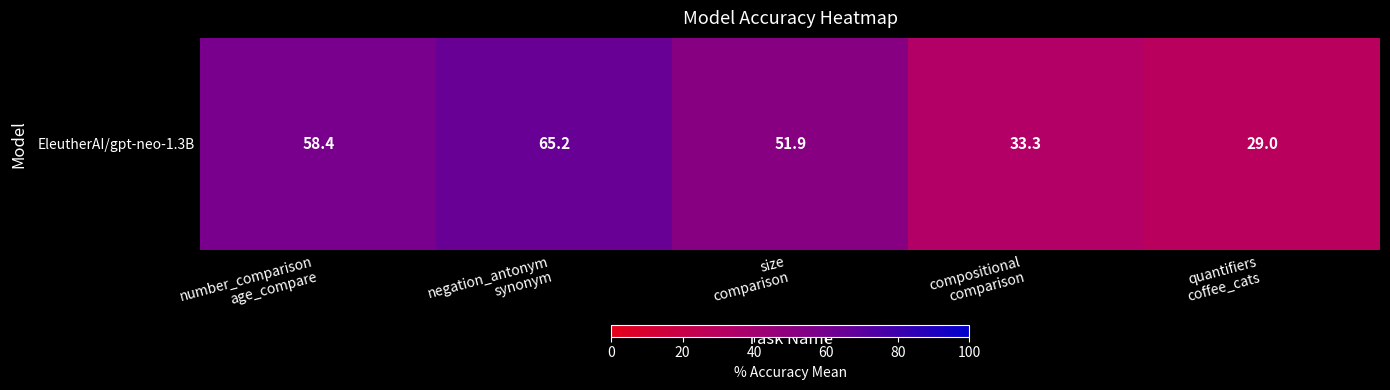

How many values are below 51?

2